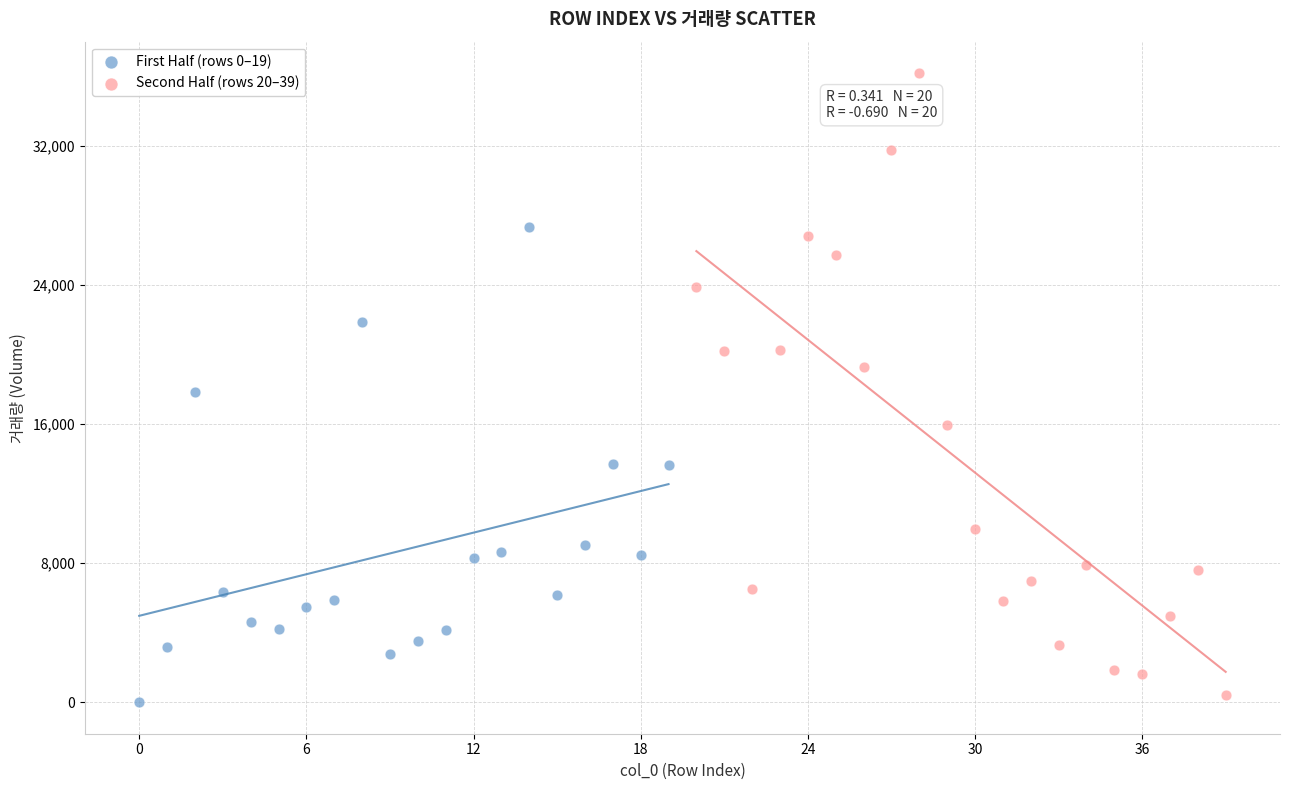

Which series has the widest spread of Y values?

Second Half (rows 20–39)